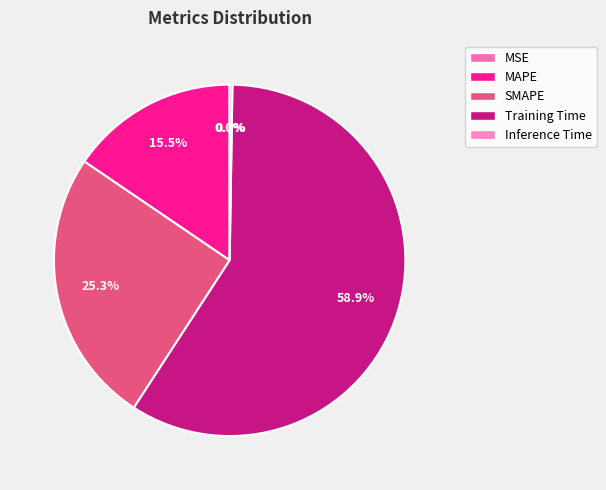

How many segments does this pie chart have?

5